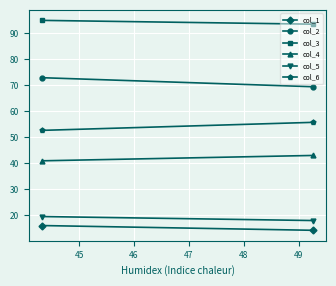

Read the col_3 value at 45.

93.6